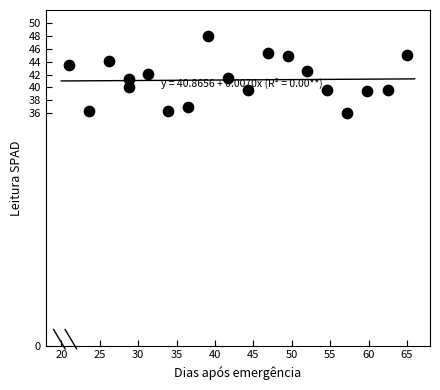

What is the range of X values (max minus min)?

44.0